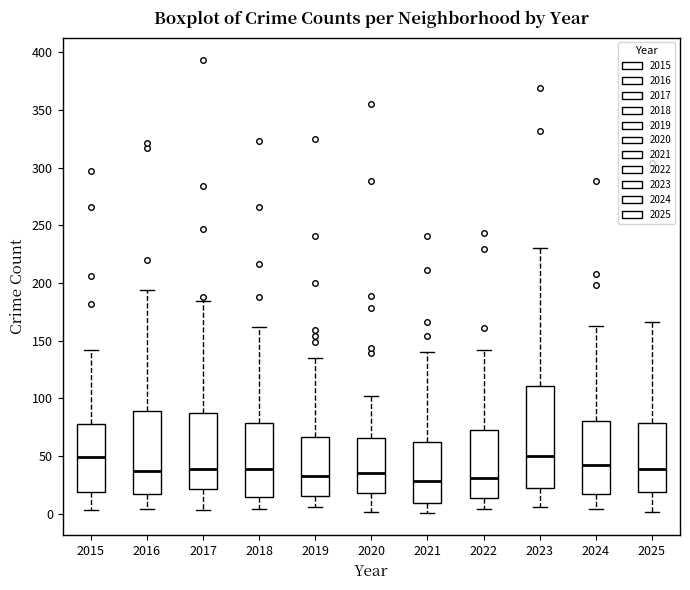

Reading left to right, transcribe this box plot: for each box, give where its median line is, the range the box spans, and where its two whiskers end, as read against the y-axis. The values are not printed on the chart, so give them approximately, as read against the axis.

2015: median 50, box 20 to 80, whiskers 5 to 140
2016: median 40, box 15 to 90, whiskers 5 to 195
2017: median 40, box 20 to 85, whiskers 5 to 185
2018: median 40, box 15 to 80, whiskers 5 to 160
2019: median 35, box 15 to 65, whiskers 5 to 135
2020: median 35, box 20 to 65, whiskers 0 to 100
2021: median 30, box 10 to 60, whiskers 0 to 140
2022: median 30, box 15 to 70, whiskers 5 to 140
2023: median 50, box 20 to 110, whiskers 5 to 230
2024: median 45, box 20 to 80, whiskers 5 to 165
2025: median 40, box 20 to 80, whiskers 0 to 165